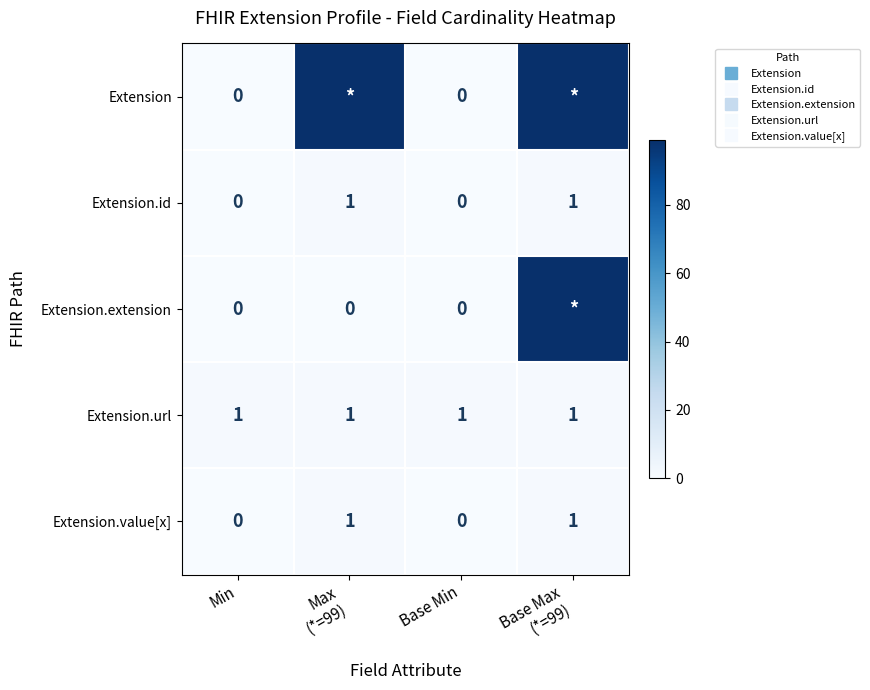

What is the total value across all series at Base Min?

1